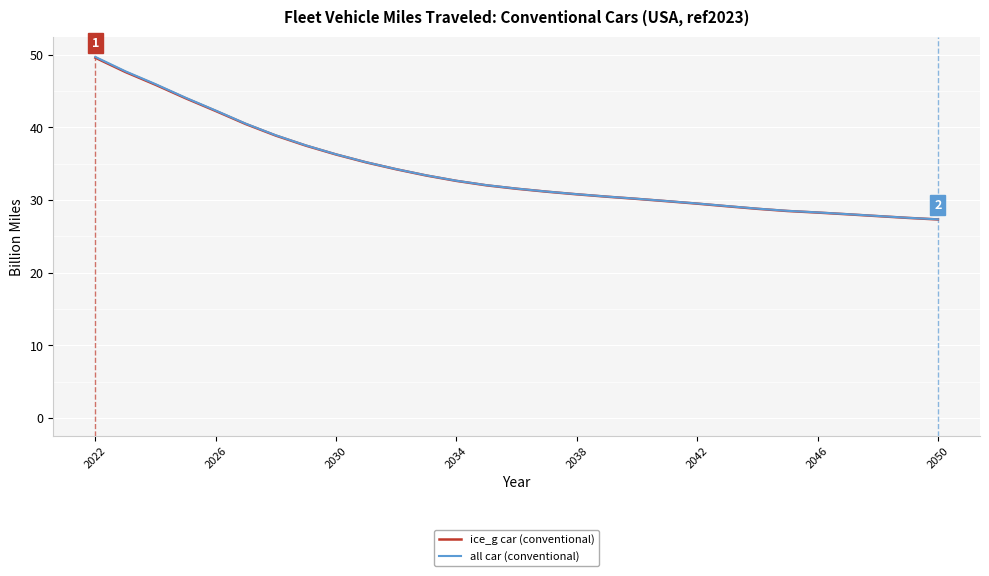

What is the minimum value for ice_g car (conventional)?

27.3